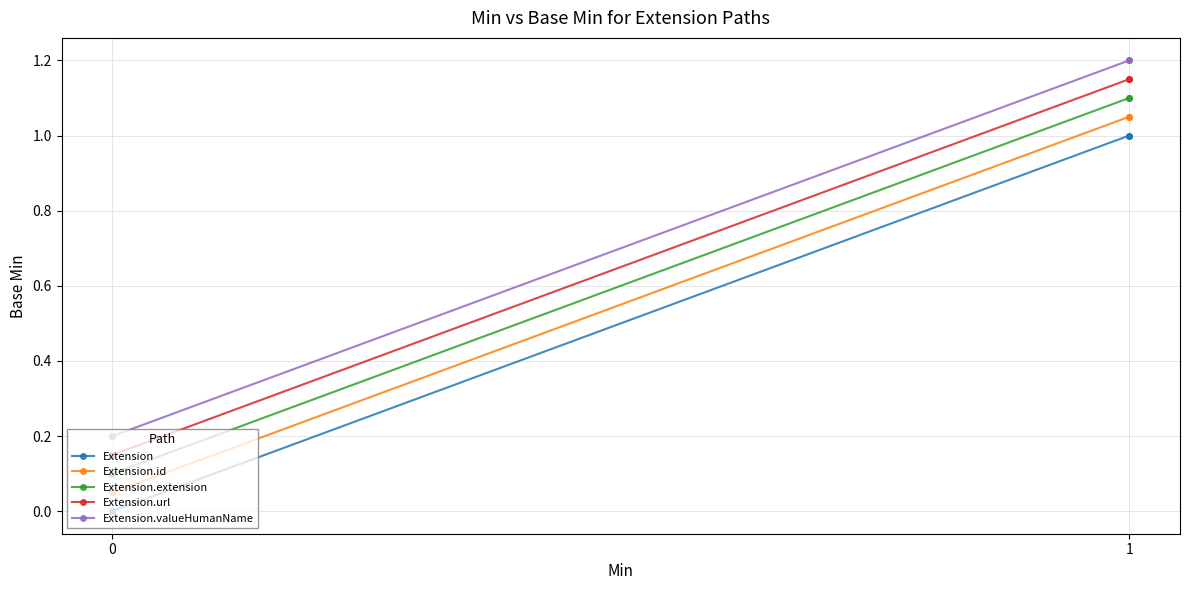

True or false: Extension.url and Extension.id intersect in this chart.

False